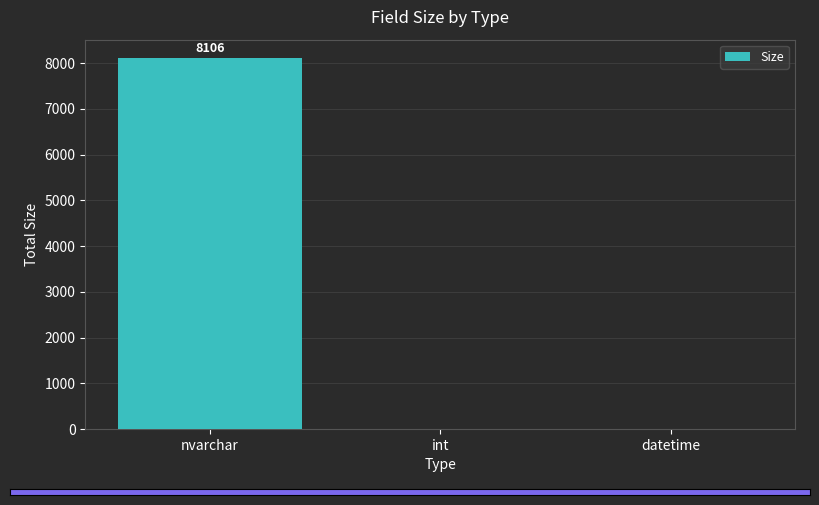

What is the approximate value at nvarchar, to the nearest 100?

8100